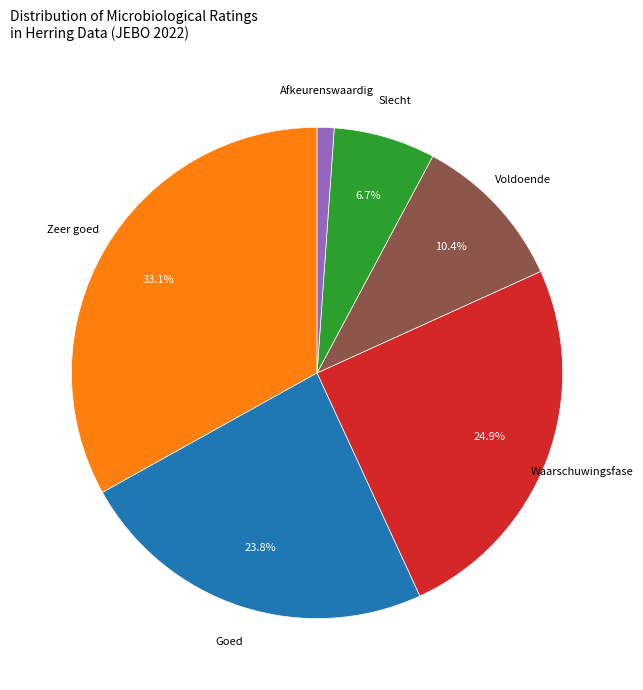

Is there any slice that represents more than half of the pie?

No